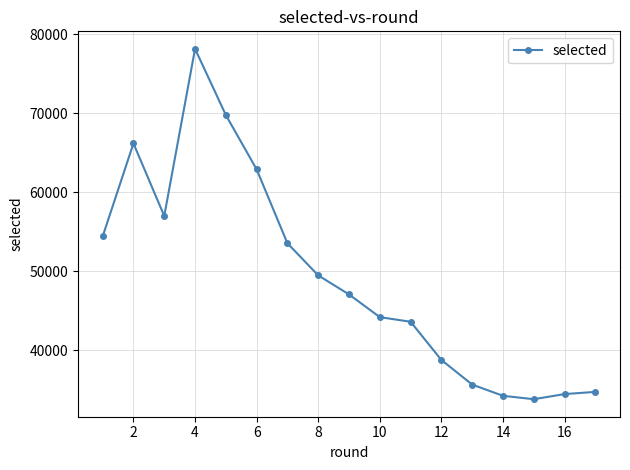

What is the difference between the second highest and minimum values?

35990